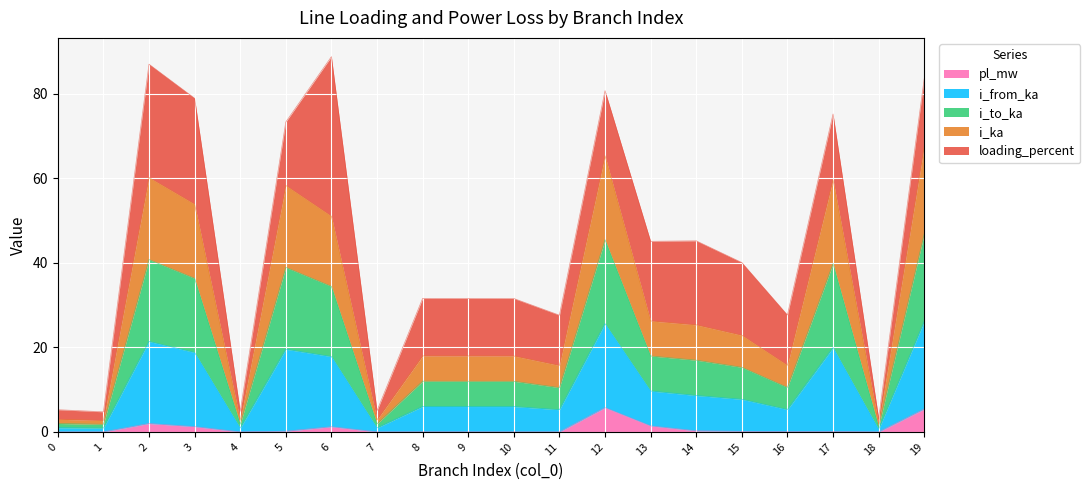

What is the lowest value of the i_ka series?

0.6